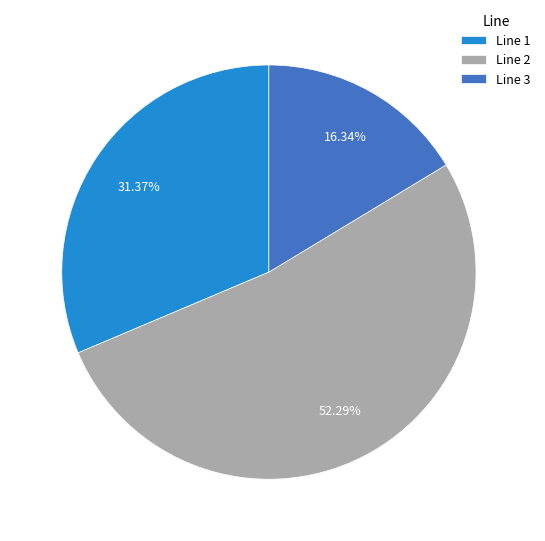

Between Line 1 and Line 2, which is larger?

Line 2